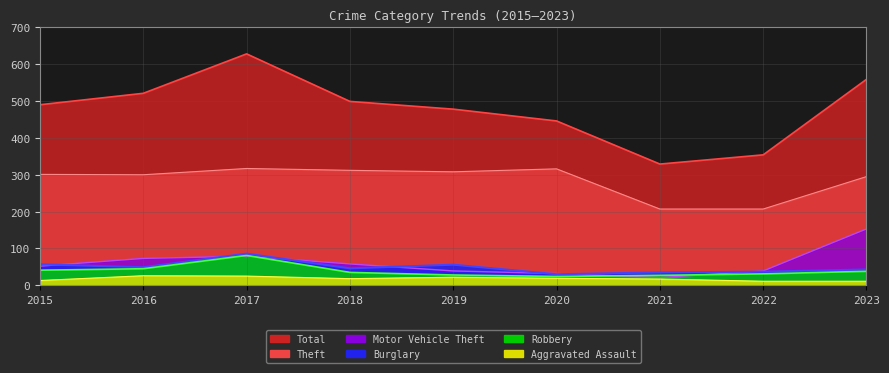

What is the value of the Robbery point at the 6th from the left?

24